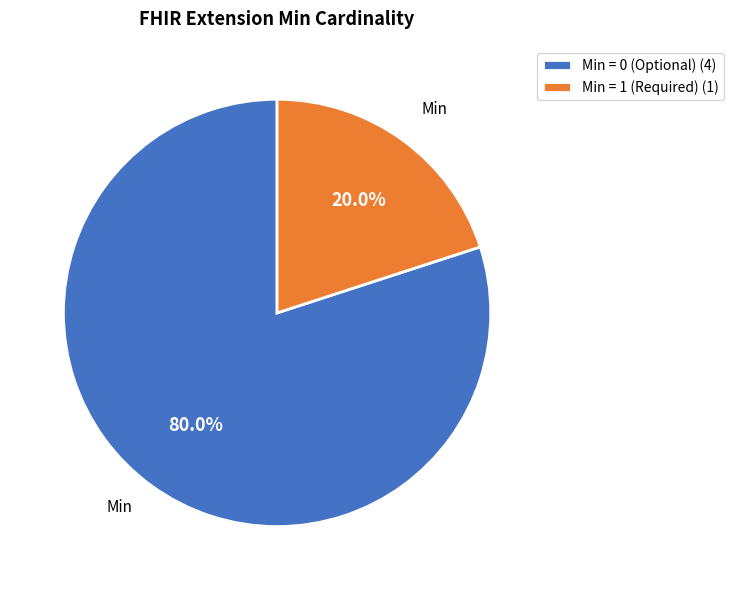

Which has a higher value, Min = 1 (Required) (1) or Min = 0 (Optional) (4)?

Min = 0 (Optional) (4)